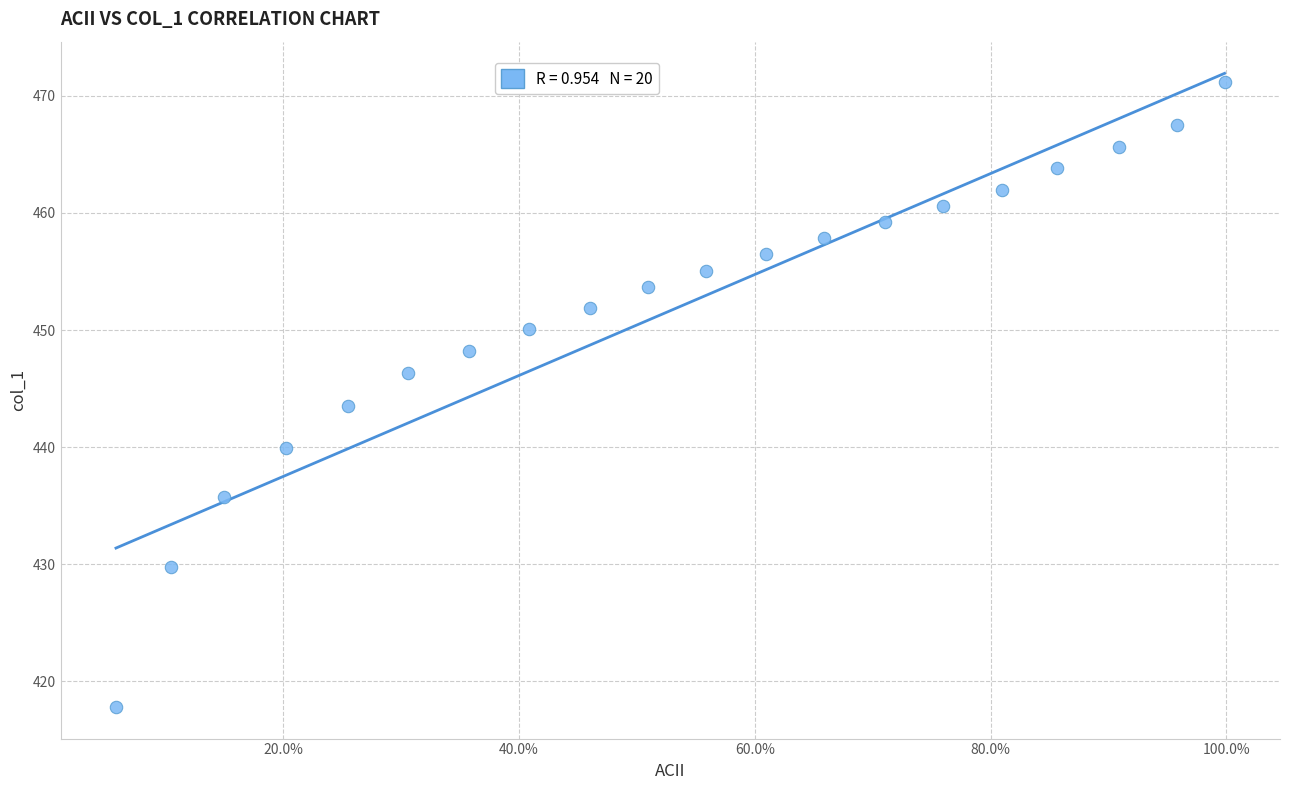

What is the range of X values (max minus min)?

0.9